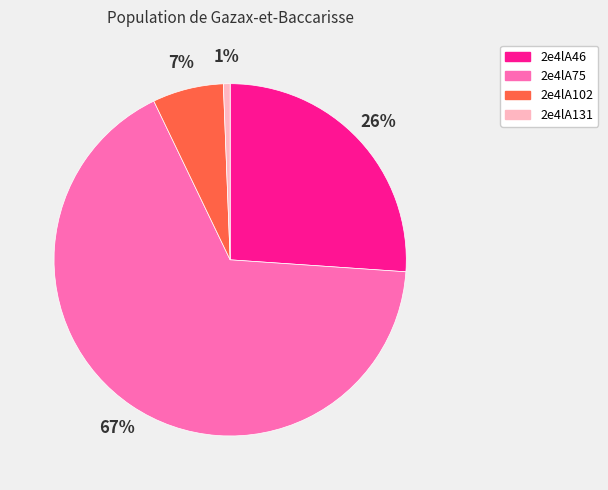

The 2e4lA102 slice represents 20% of the pie. True or false?

False